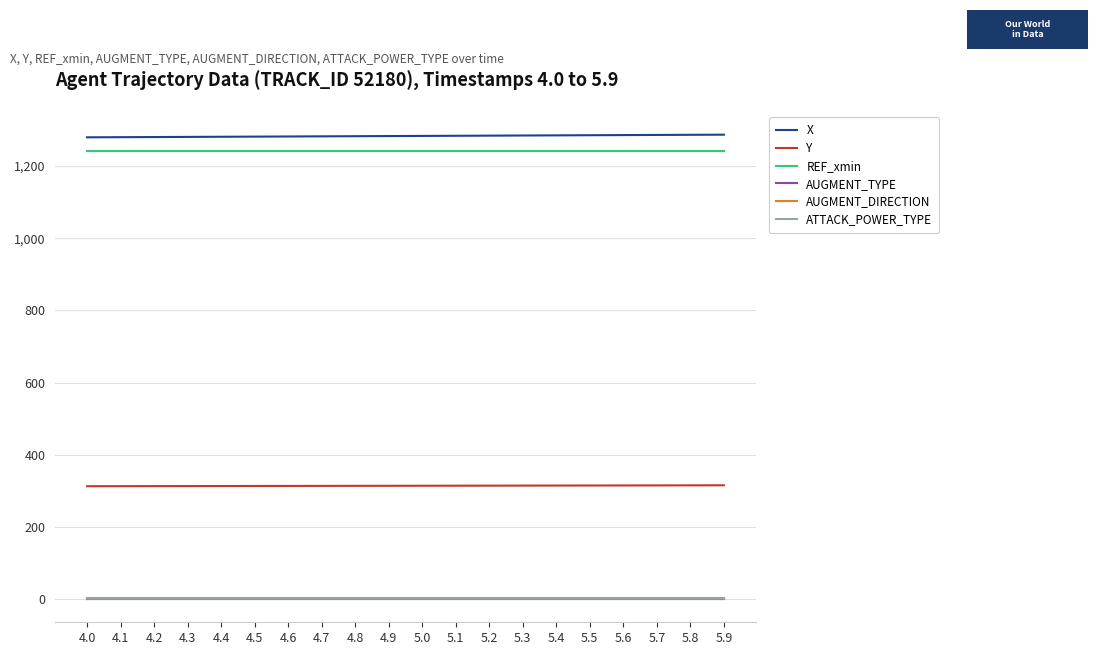

At which label does Y first exceed 314?

5.0